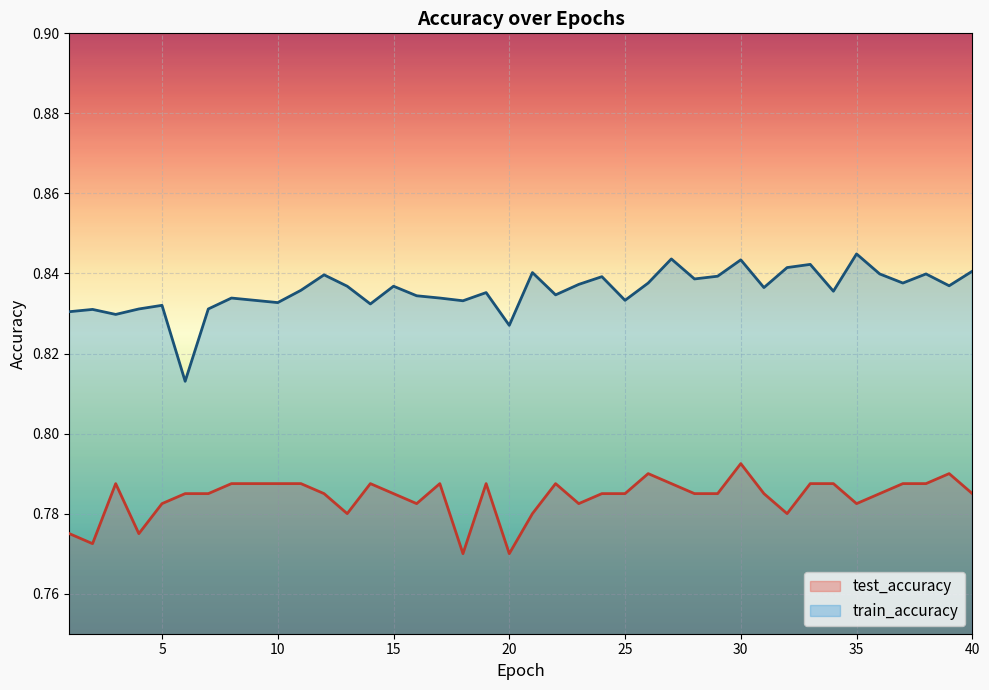

Is the value of train_accuracy at 34 greater than the value of test_accuracy at 11?

Yes